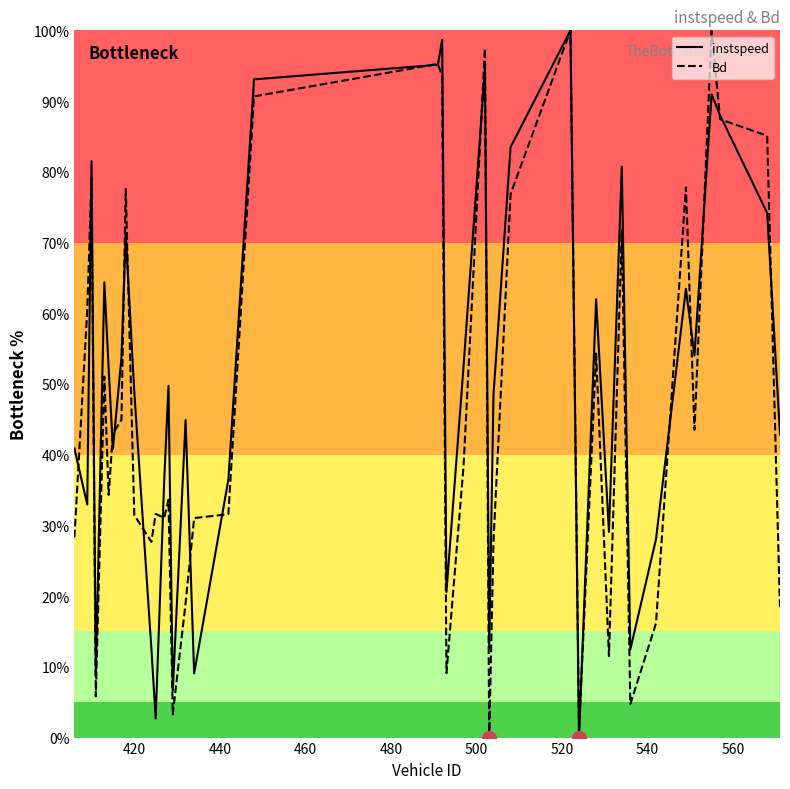

Does the chart have visible grid lines?

No